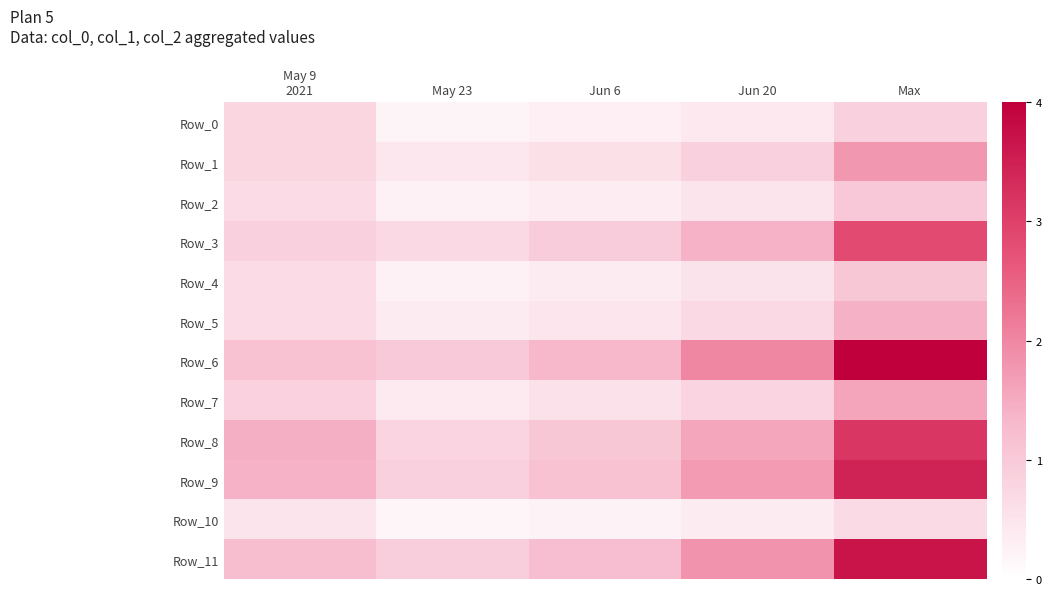

Reading left to right, what are all the values shown in this chart?

Row_0: May 9
2021=29.0	May 23=8.1	Jun 6=10.8	Jun 20=16.2	Max=32.5
Row_1: May 9
2021=29.0	May 23=16.6	Jun 6=22.1	Jun 20=33.1	Max=66.2
Row_2: May 9
2021=24.0	May 23=9.6	Jun 6=12.7	Jun 20=19.1	Max=38.2
Row_3: May 9
2021=33.0	May 23=26.4	Jun 6=35.2	Jun 20=52.7	Max=105.5
Row_4: May 9
2021=25.0	May 23=9.9	Jun 6=13.2	Jun 20=19.8	Max=39.6
Row_5: May 9
2021=25.0	May 23=13.3	Jun 6=17.8	Jun 20=26.6	Max=53.3
Row_6: May 9
2021=42.0	May 23=37.3	Jun 6=49.7	Jun 20=74.6	Max=149.2
Row_7: May 9
2021=31.0	May 23=14.9	Jun 6=19.9	Jun 20=29.9	Max=59.7
Row_8: May 9
2021=54.0	May 23=29.4	Jun 6=39.1	Jun 20=58.7	Max=117.4
Row_9: May 9
2021=52.0	May 23=32.1	Jun 6=42.8	Jun 20=64.2	Max=128.4
Row_10: May 9
2021=19.0	May 23=6.4	Jun 6=8.6	Jun 20=12.8	Max=25.7
Row_11: May 9
2021=45.0	May 23=34.4	Jun 6=45.8	Jun 20=68.8	Max=137.5